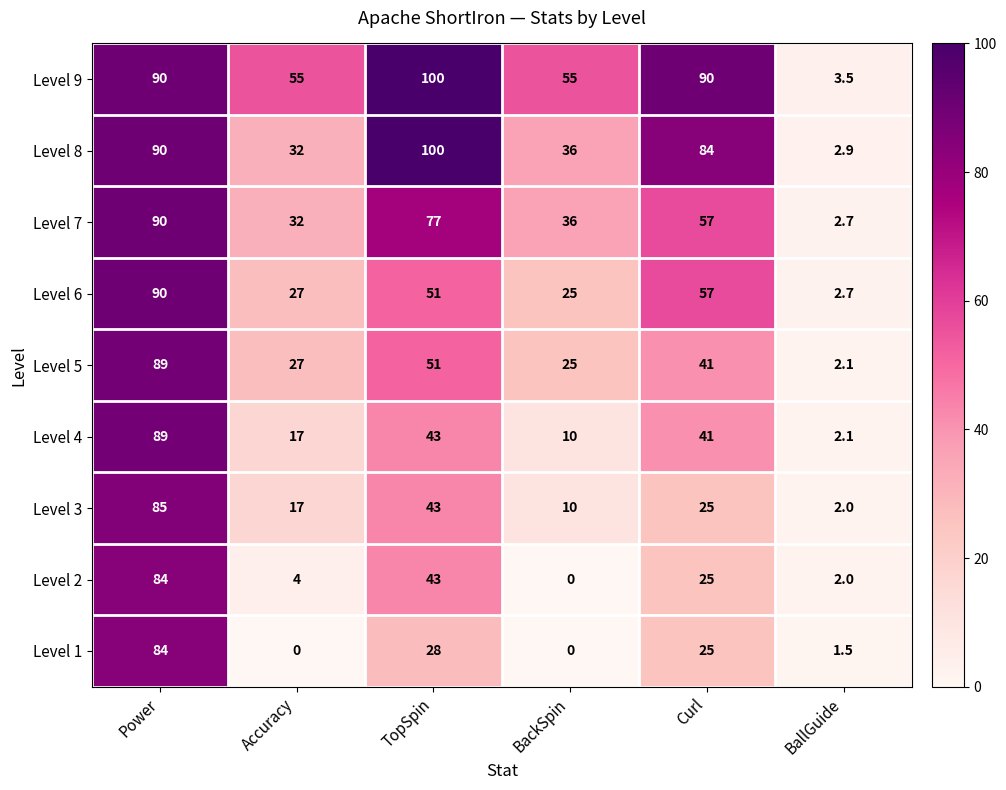

Is it true that Level 5 equals 89.0 at Power?

True